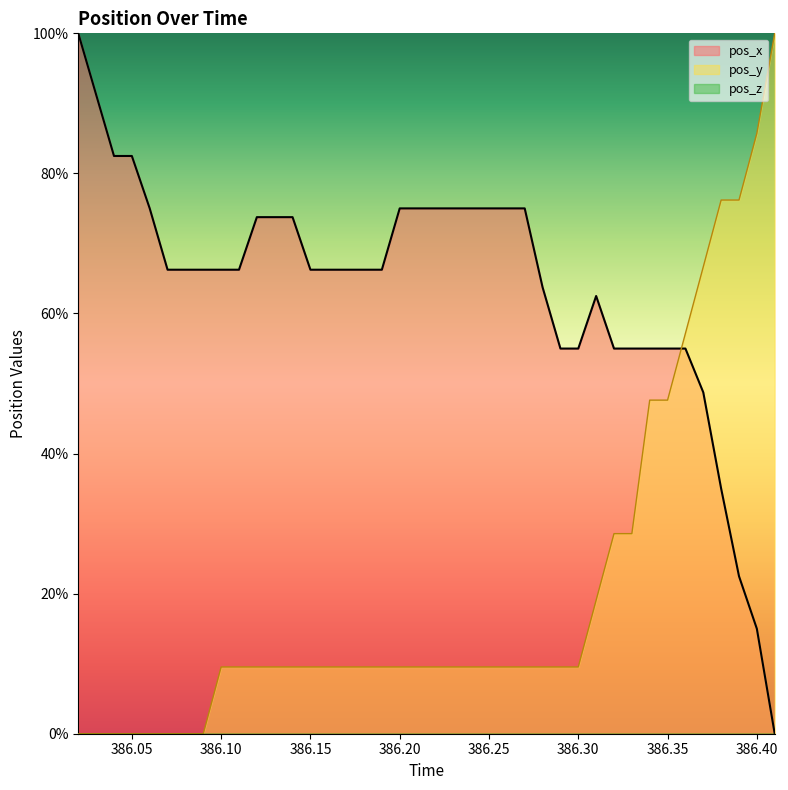

The value of pos_y at 386.25 is 9.5. True or false?

True